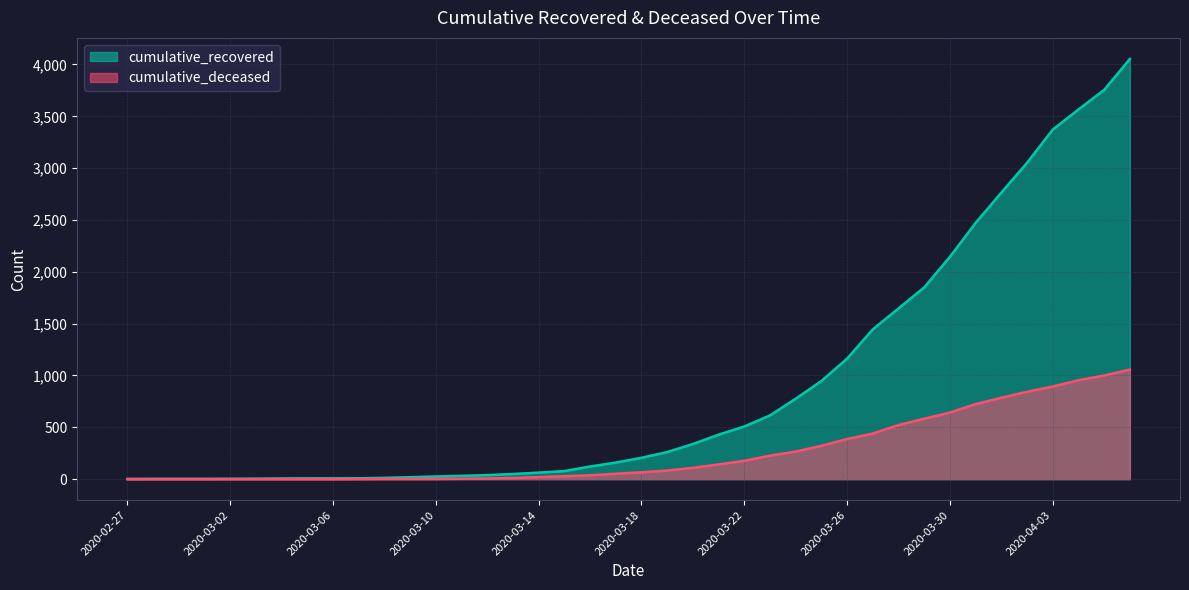

How many values in the cumulative_deceased series are below 66?

20